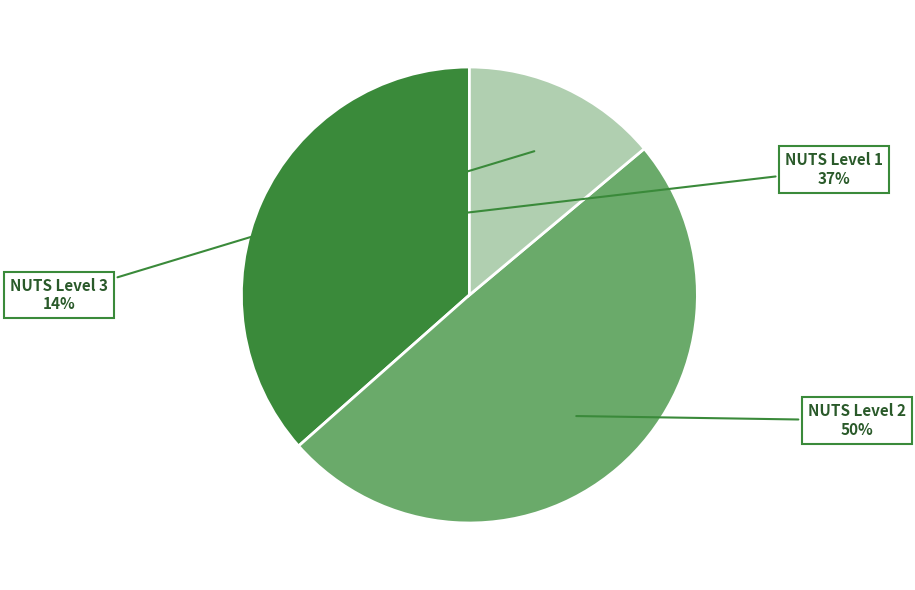

How many slices are in this pie chart?

3